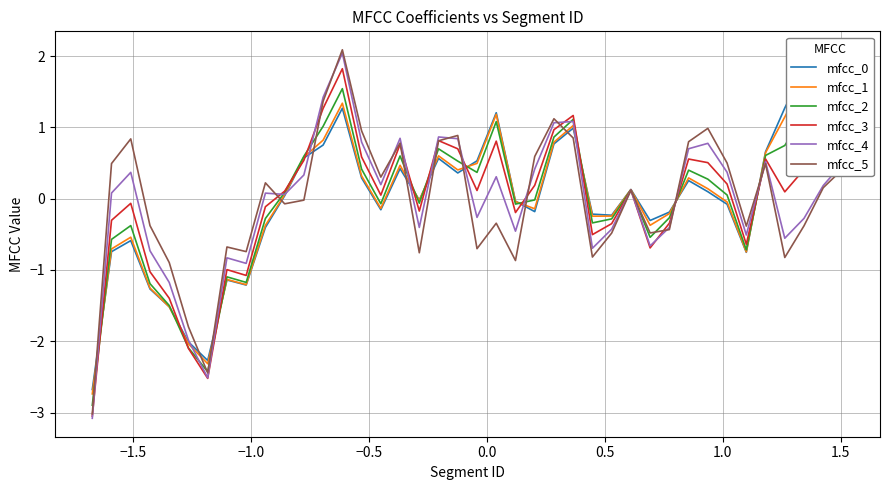

How many interior local peaks does the mfcc_5 series have?

11